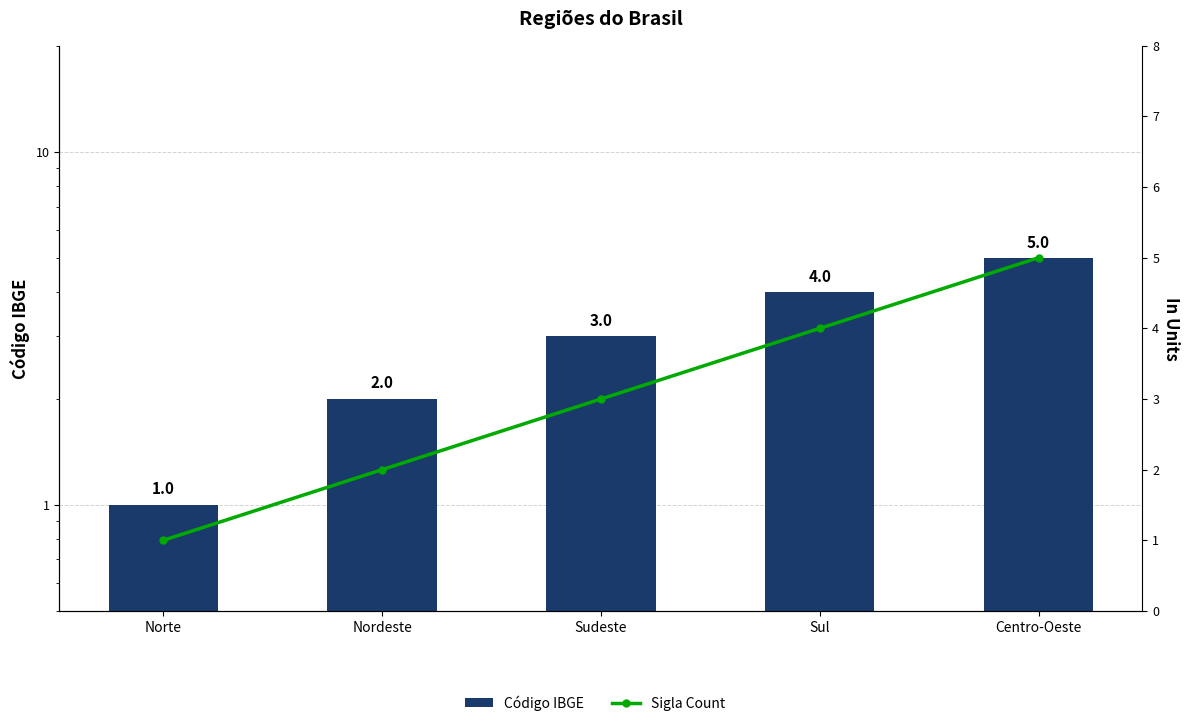

Reading left to right, extract all data points from this chart.

Código IBGE: Norte=1	Nordeste=2	Sudeste=3	Sul=4	Centro-Oeste=5
Sigla Count: Norte=1	Nordeste=2	Sudeste=3	Sul=4	Centro-Oeste=5